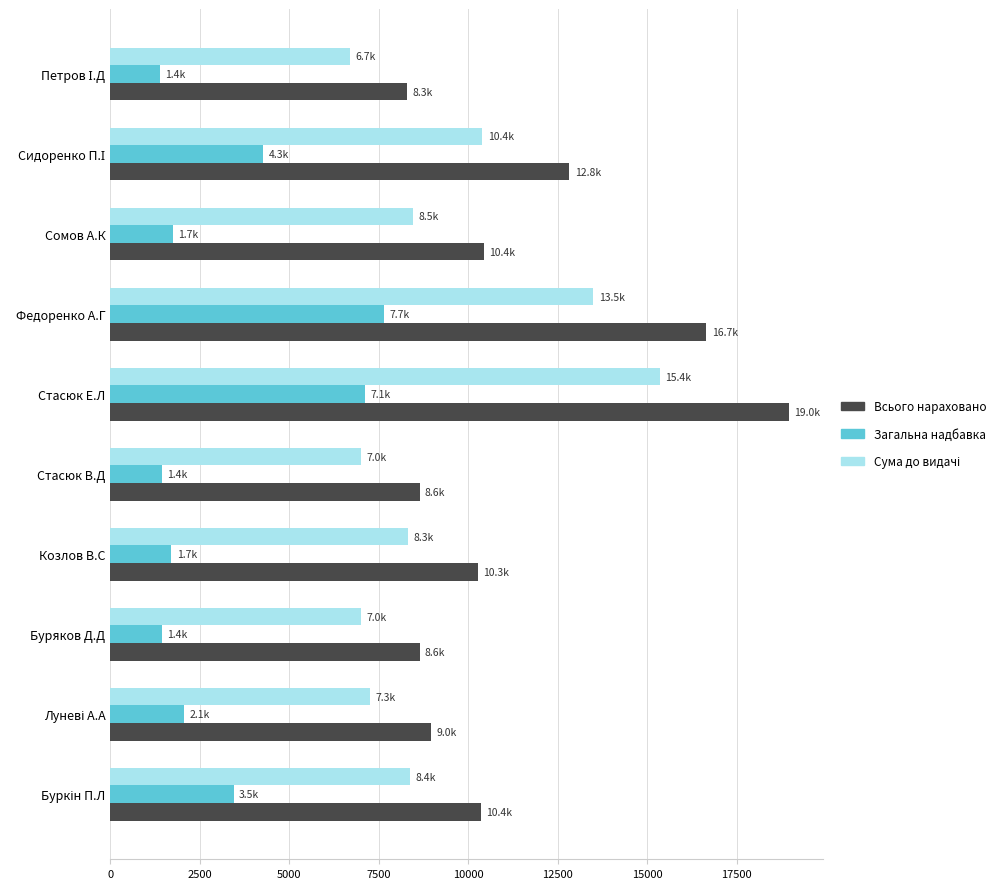

Count the number of categories in the chart.

10